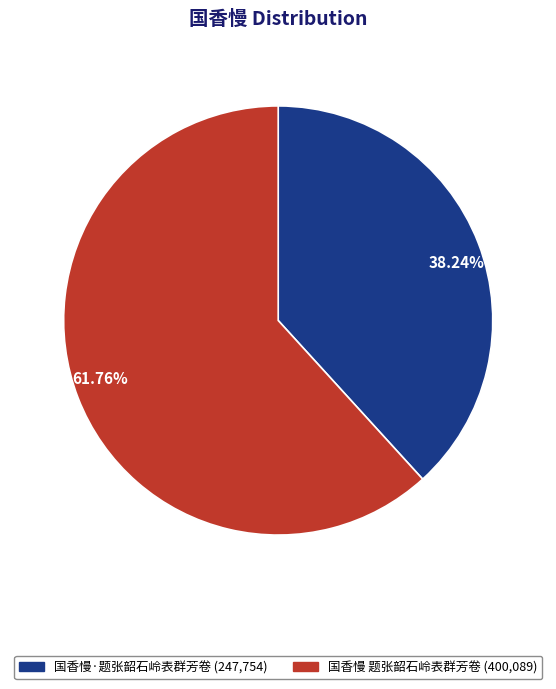

What percentage is the 国香慢 题张韶石岭表群芳卷 slice, to the nearest percent?

62%